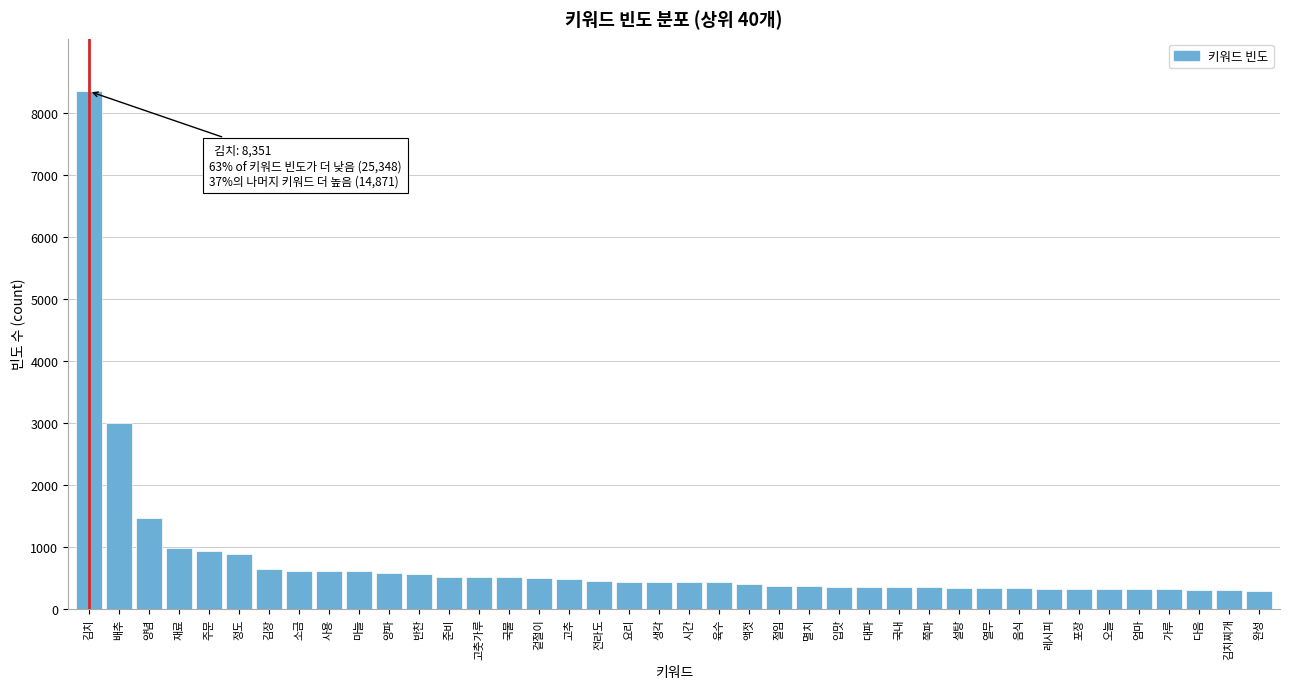

What is the difference between the values at 멸치 and 반찬?

203